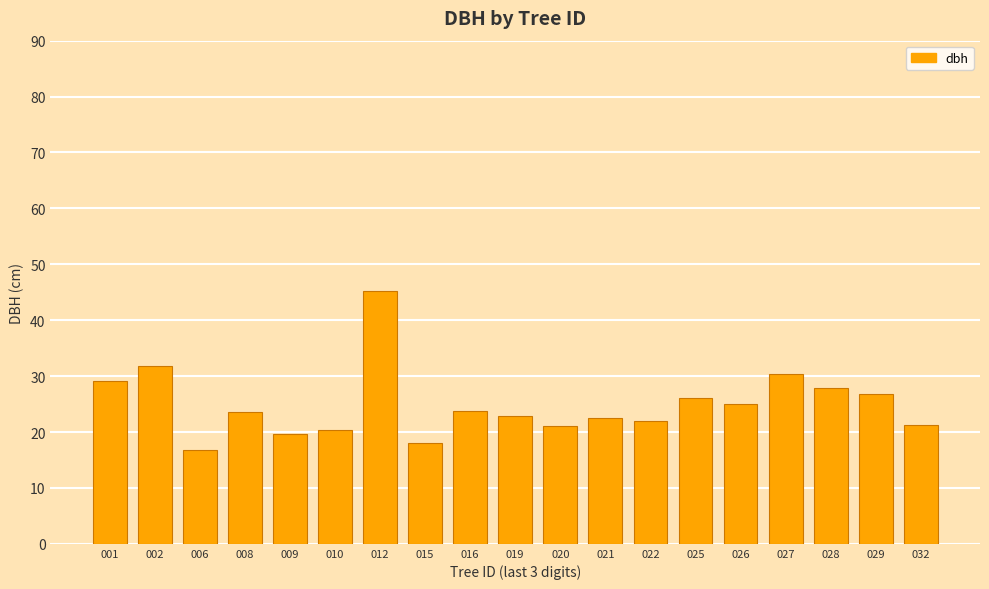

What is the difference between the second highest and minimum values?

15.0